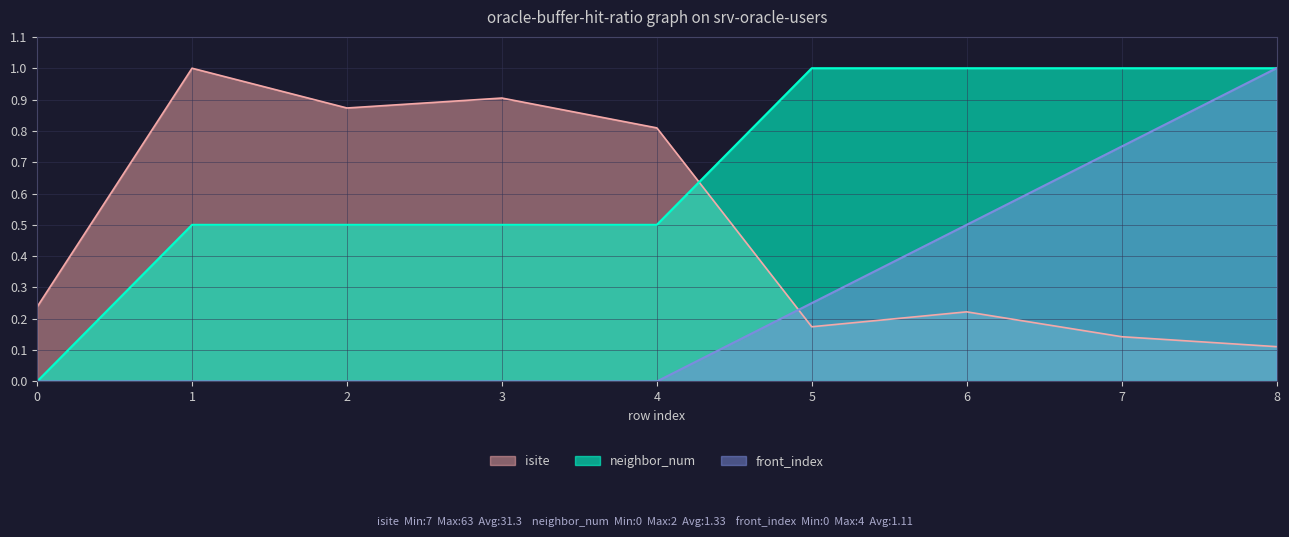

Does the chart have visible grid lines?

Yes